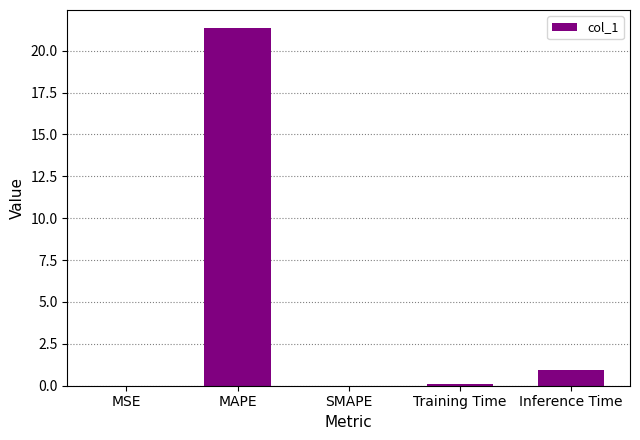

How many distinct data groups are displayed?

1